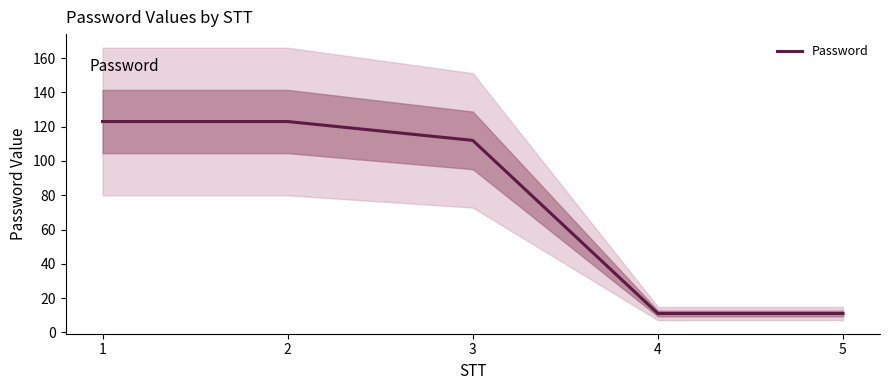

How many distinct data groups are displayed?

1